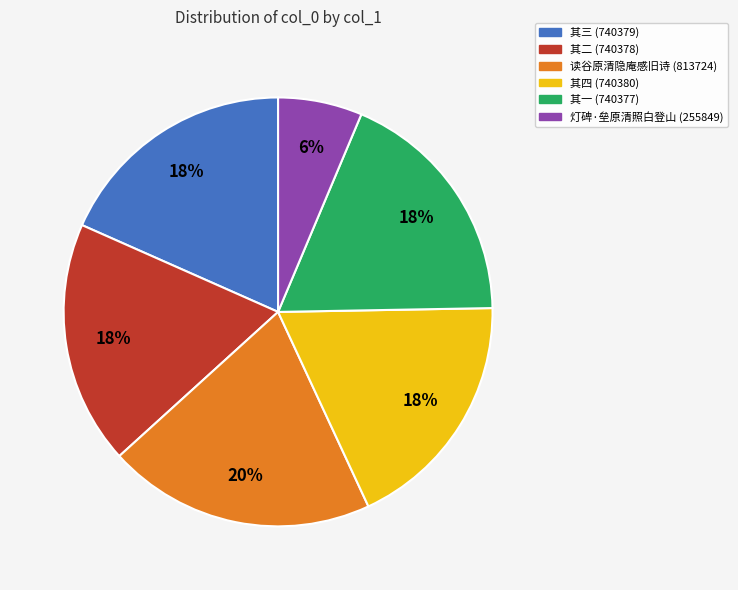

To the nearest percent, what is the average slice percentage?

17%